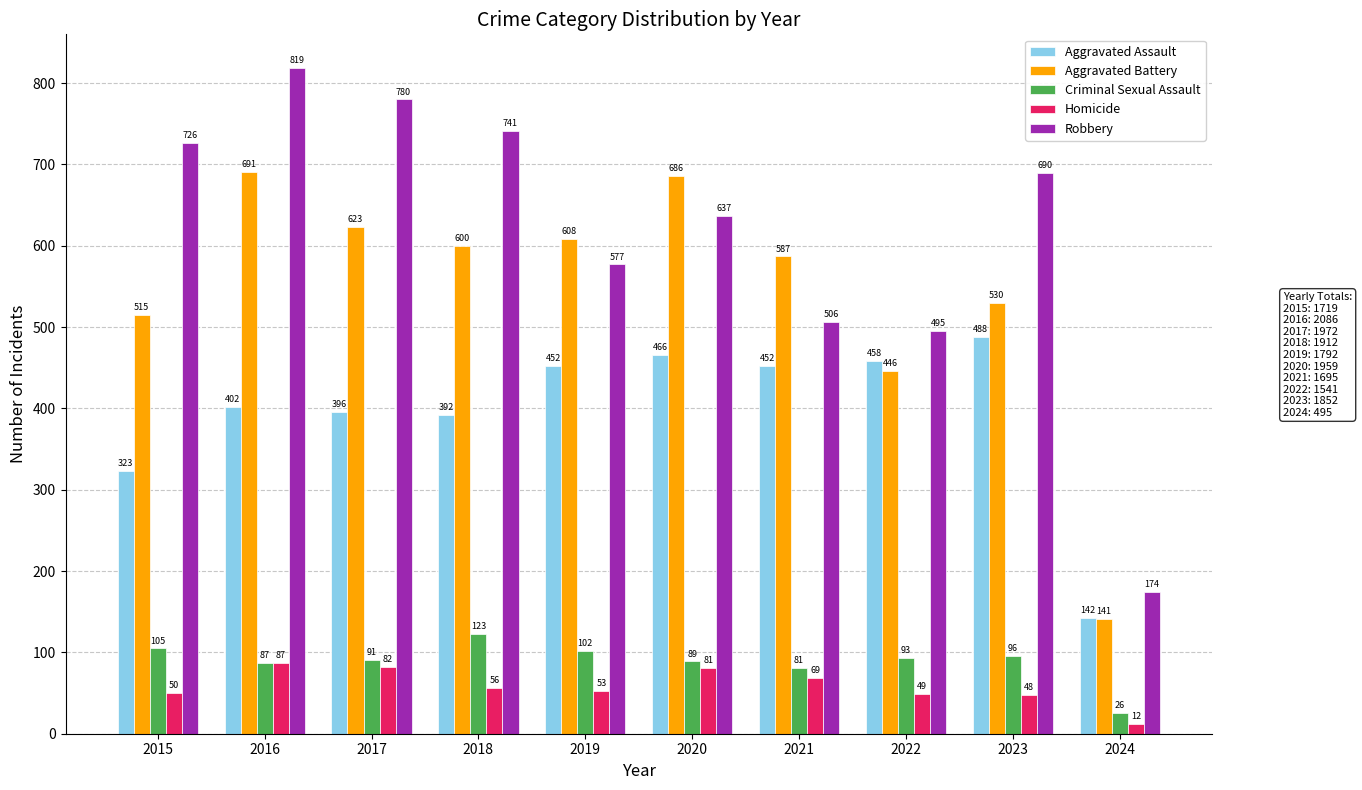

What is the difference between the second highest and second lowest values in the Homicide series?

34